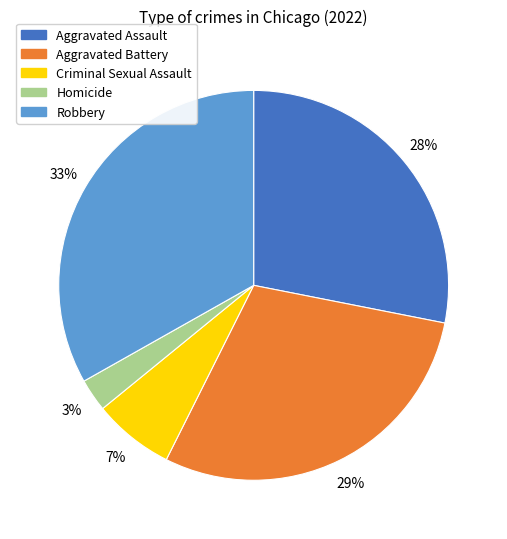

Between Aggravated Assault and Aggravated Battery, which is larger?

Aggravated Battery